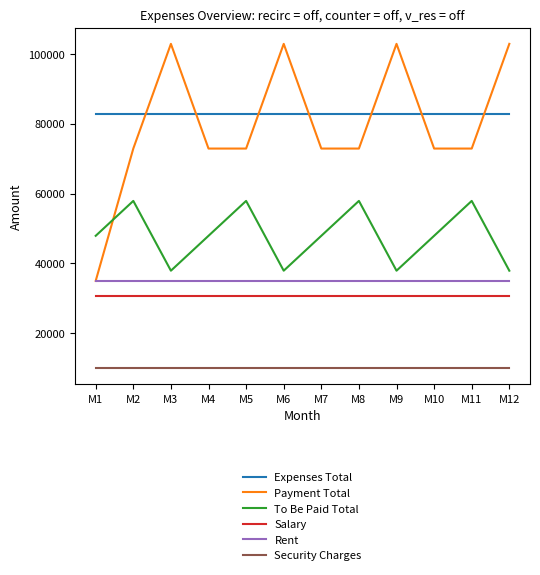

What are all the series names shown in the legend?

Expenses Total, Payment Total, To Be Paid Total, Salary, Rent, Security Charges